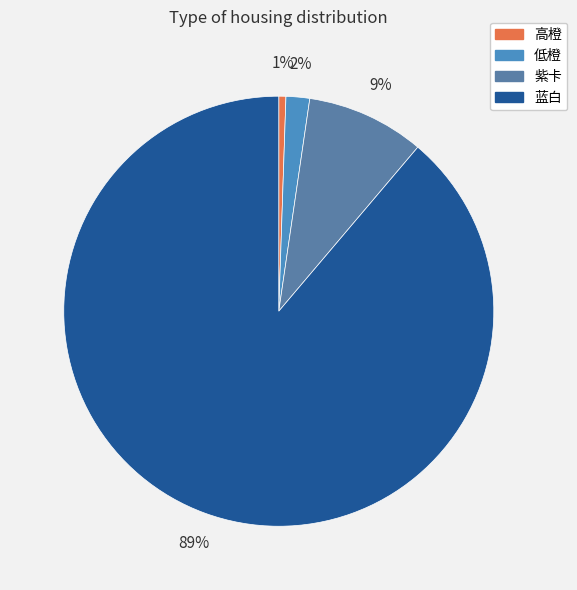

To the nearest percent, what portion does 低橙 represent?

2%